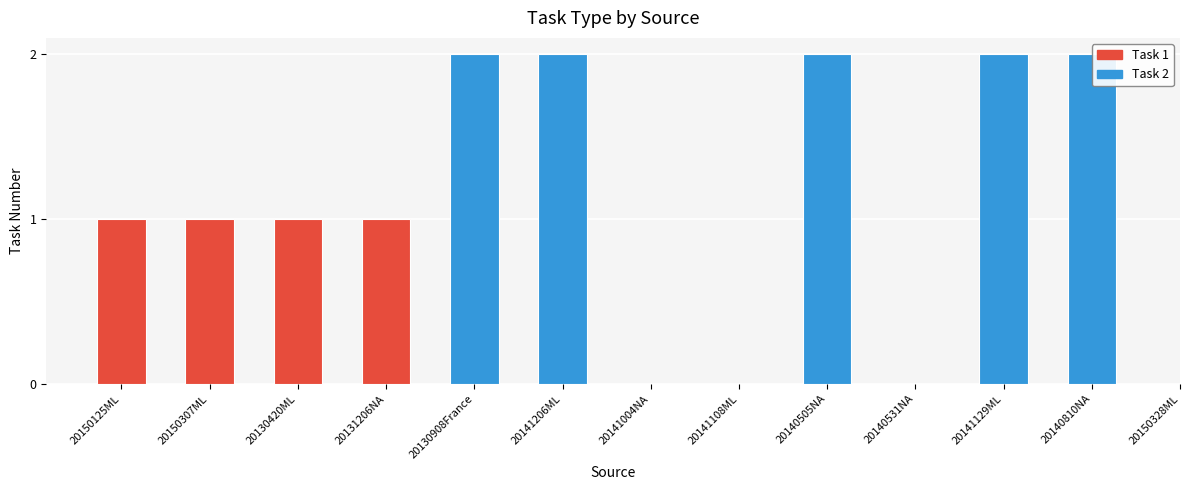

How many series are shown in this chart?

2